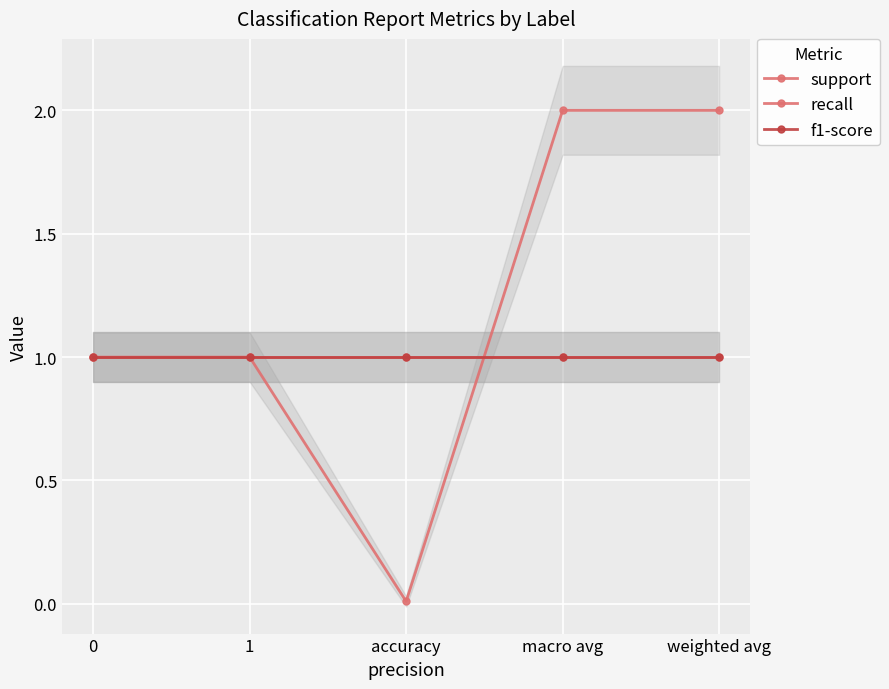

What is the total value across all series at 0?

3.0